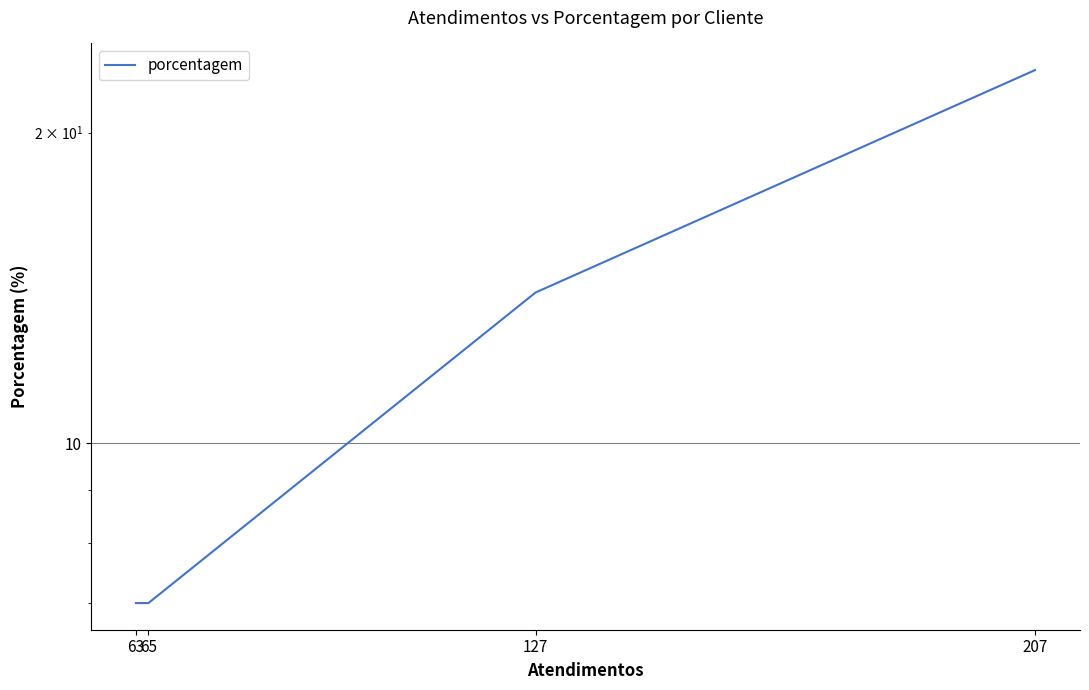

What is the difference between the maximum and second lowest values?

16